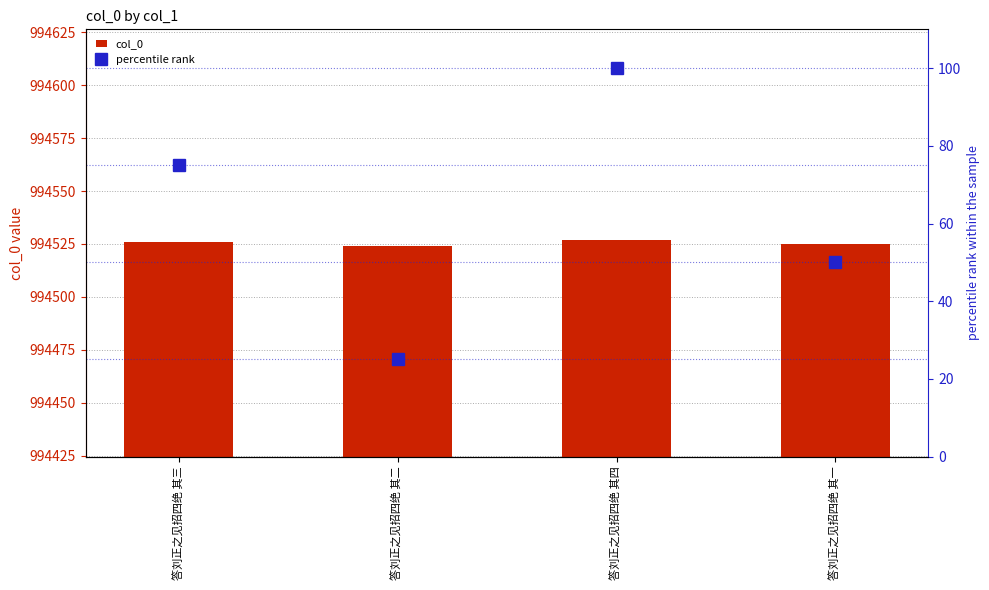

Is the value of col_0 at 答刘正之见招四绝 其二 greater than the value of percentile rank at 答刘正之见招四绝 其一?

Yes